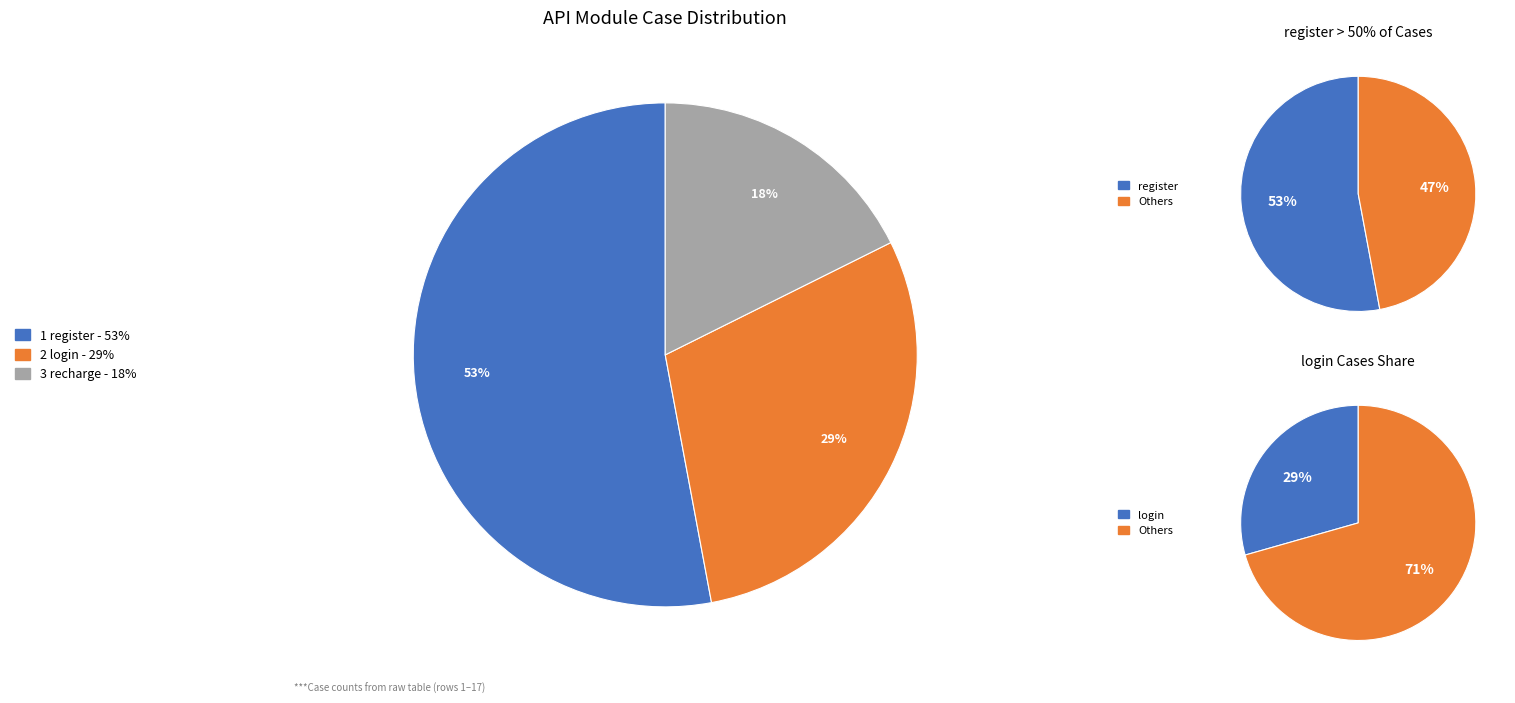

How much of the chart is everything except recharge?

82.4%